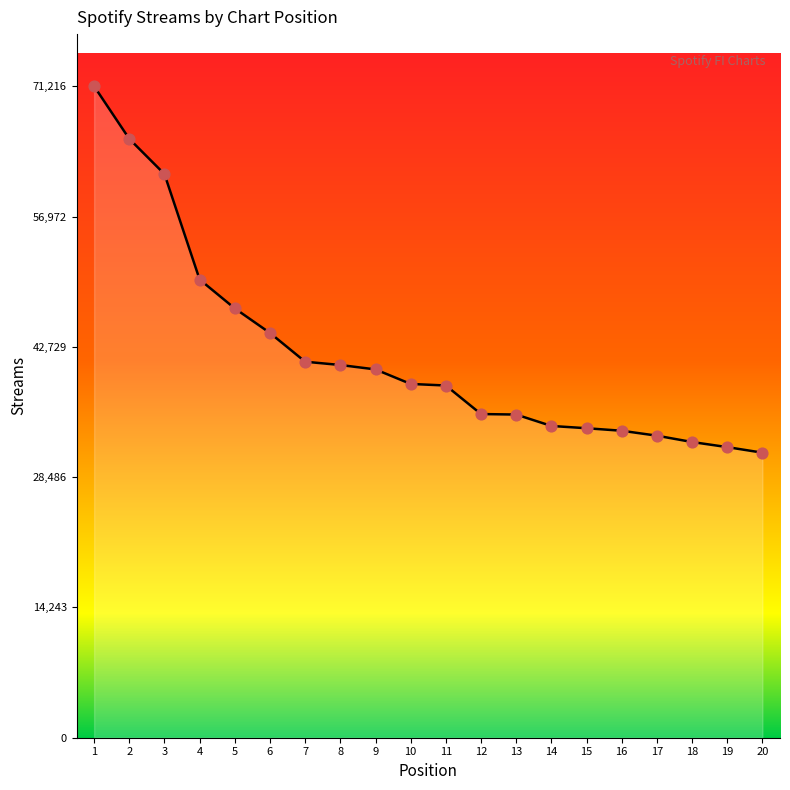

What is the change in value from 8 to 16?

-7187